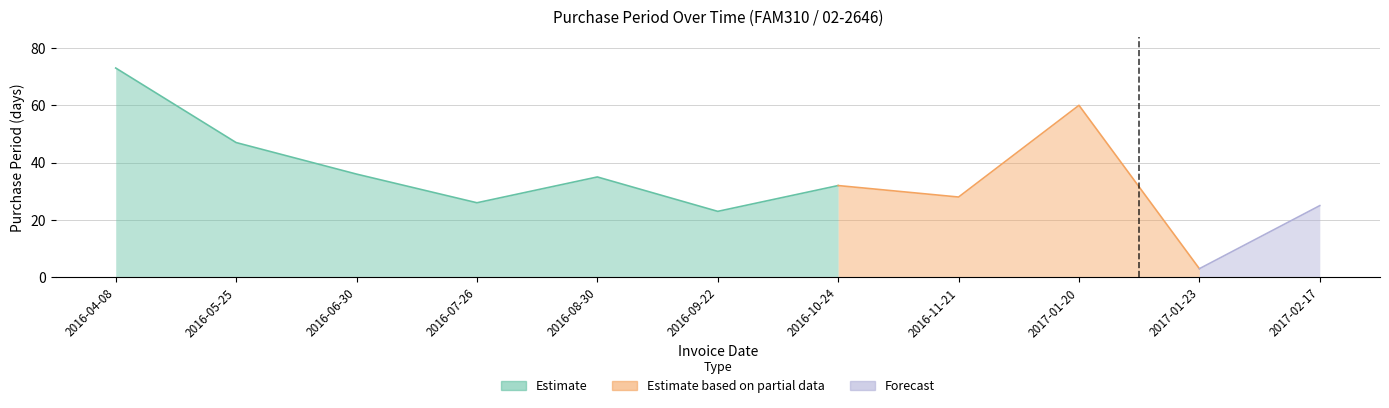

What is the minimum value shown in the chart?

3